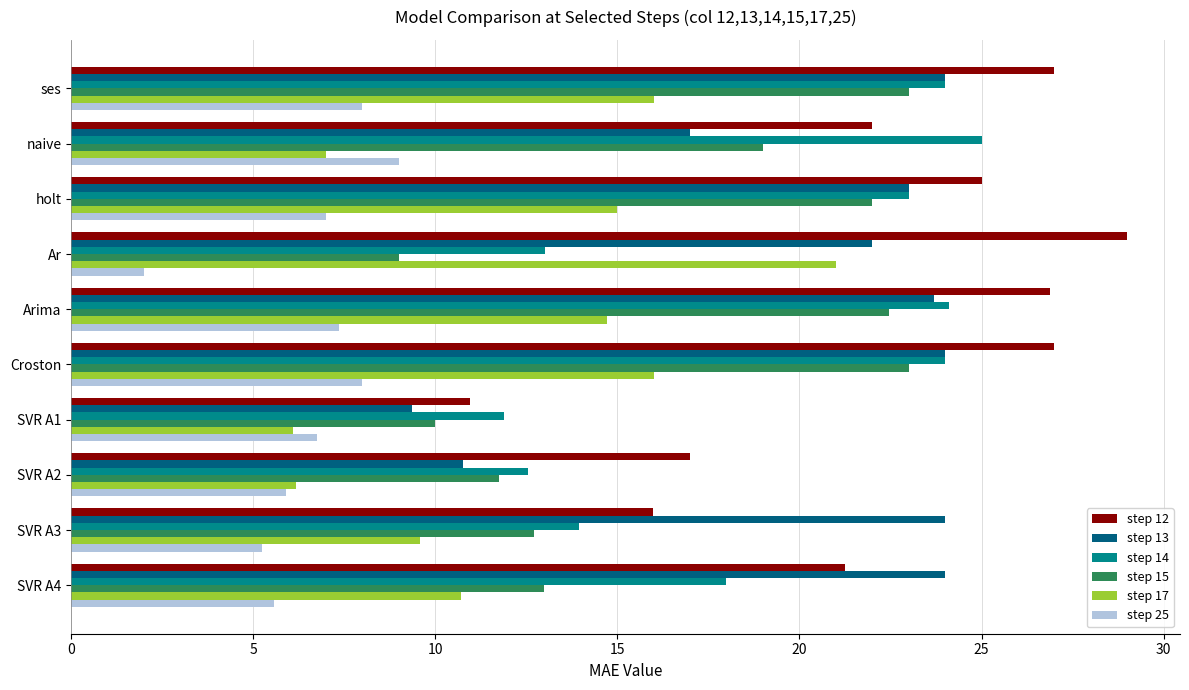

The step 14 series shows 31.8 at Croston. True or false?

False